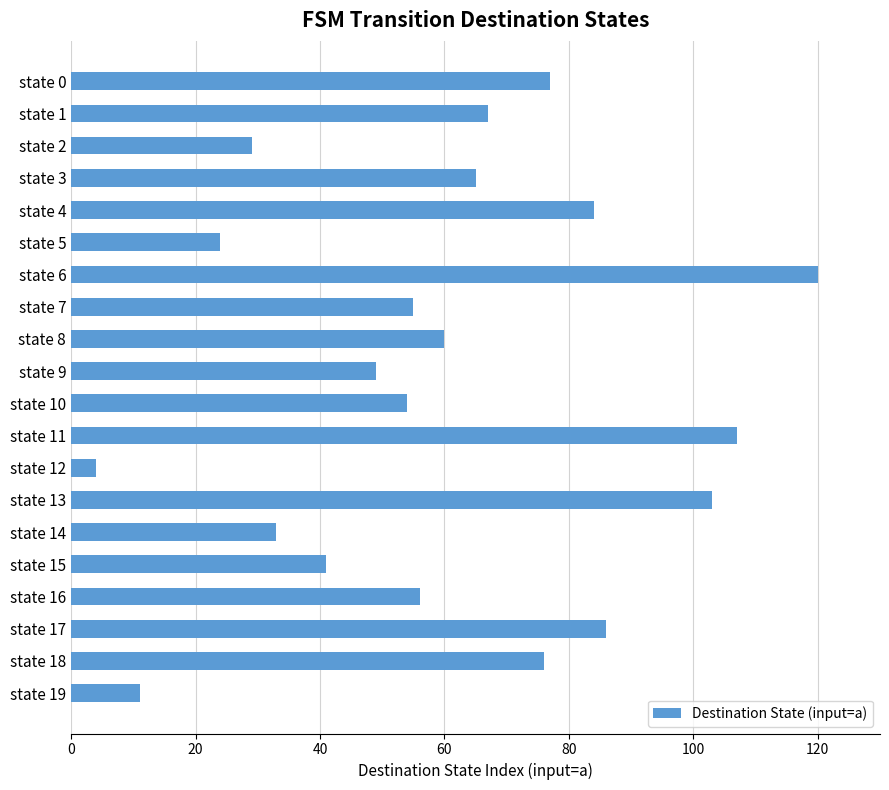

Is it true that the value at state 19 is 11?

True